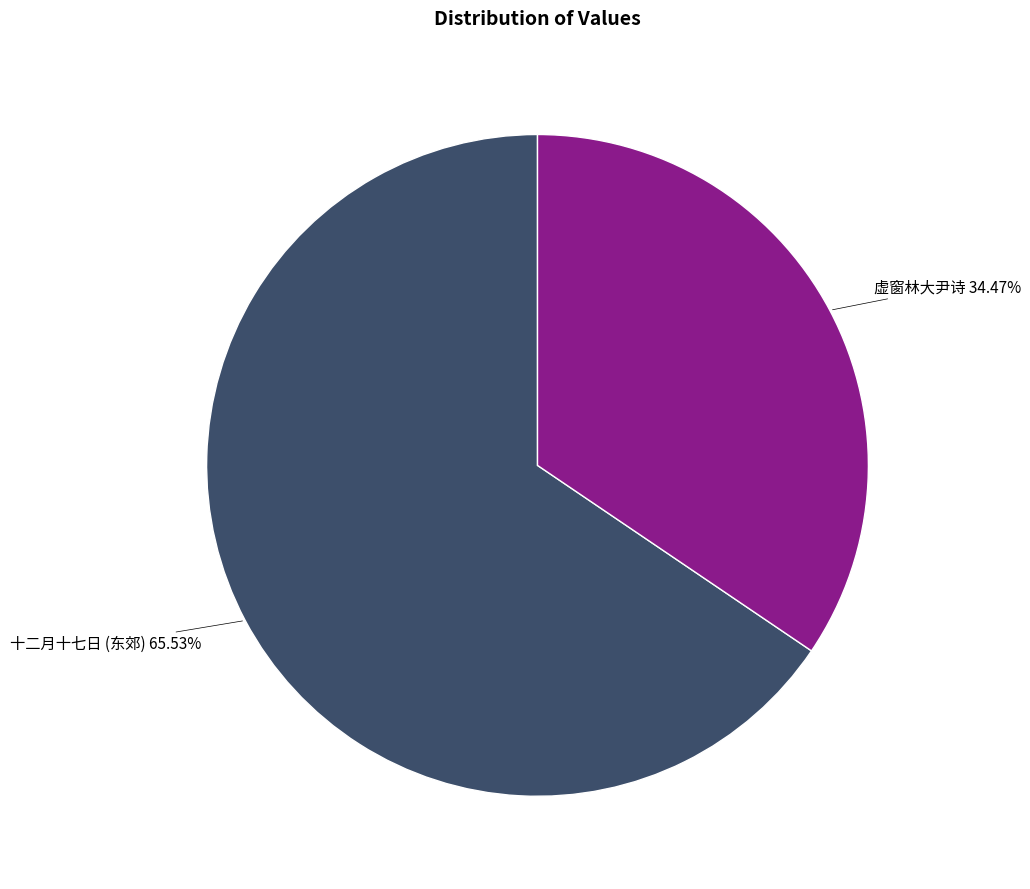

How many slices are in this pie chart?

2